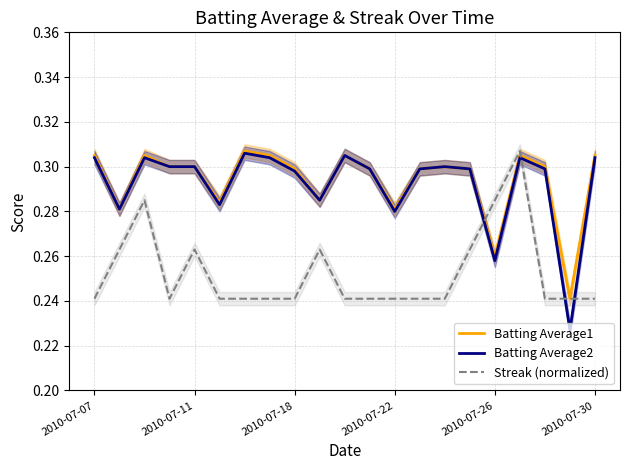

What is the value of the Batting Average1 point at the 17th from the left?

0.3